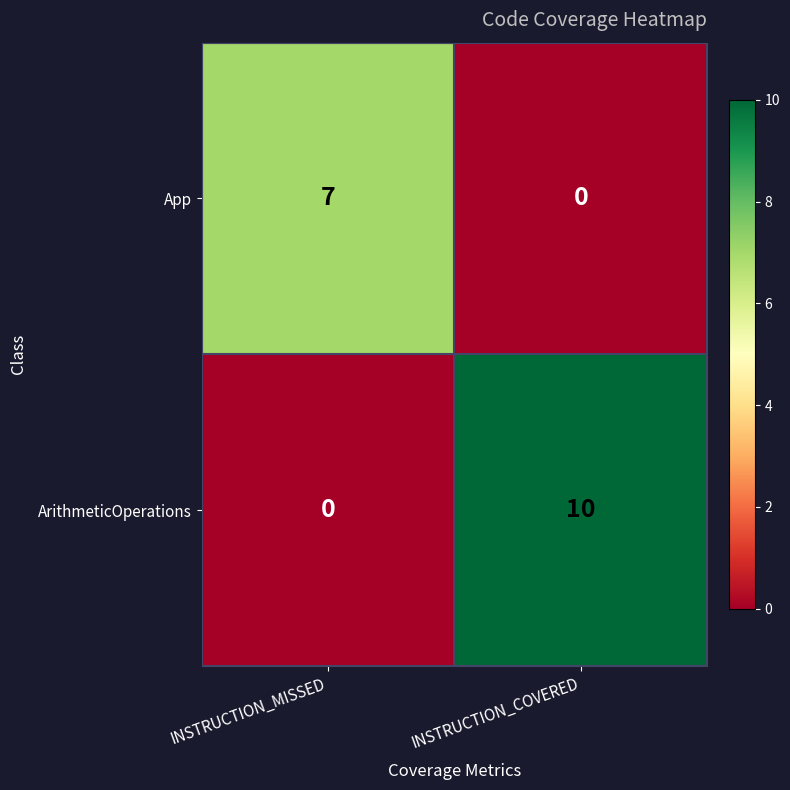

Which series has the widest spread of values?

ArithmeticOperations